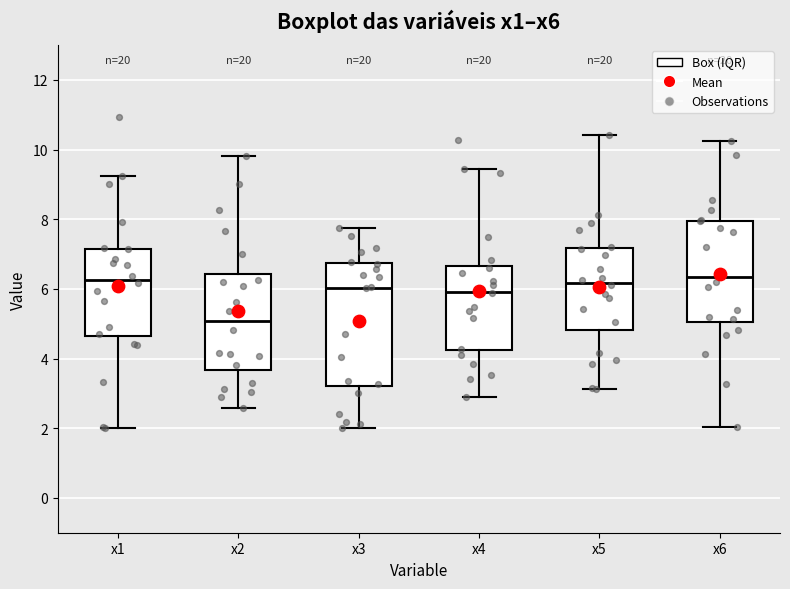

Reading left to right, read every box against the y-axis: the position of its median line, the range the box covers, and the ends of its whiskers. The values are not printed on the chart, so give them approximately, as read against the axis.

x1: median 6.2, box 4.6 to 7.2, whiskers 2.0 to 9.2
x2: median 5.0, box 3.6 to 6.4, whiskers 2.6 to 9.8
x3: median 6.0, box 3.2 to 6.8, whiskers 2.0 to 7.8
x4: median 6.0, box 4.2 to 6.6, whiskers 2.8 to 9.4
x5: median 6.2, box 4.8 to 7.2, whiskers 3.2 to 10.4
x6: median 6.4, box 5.0 to 8.0, whiskers 2.0 to 10.2